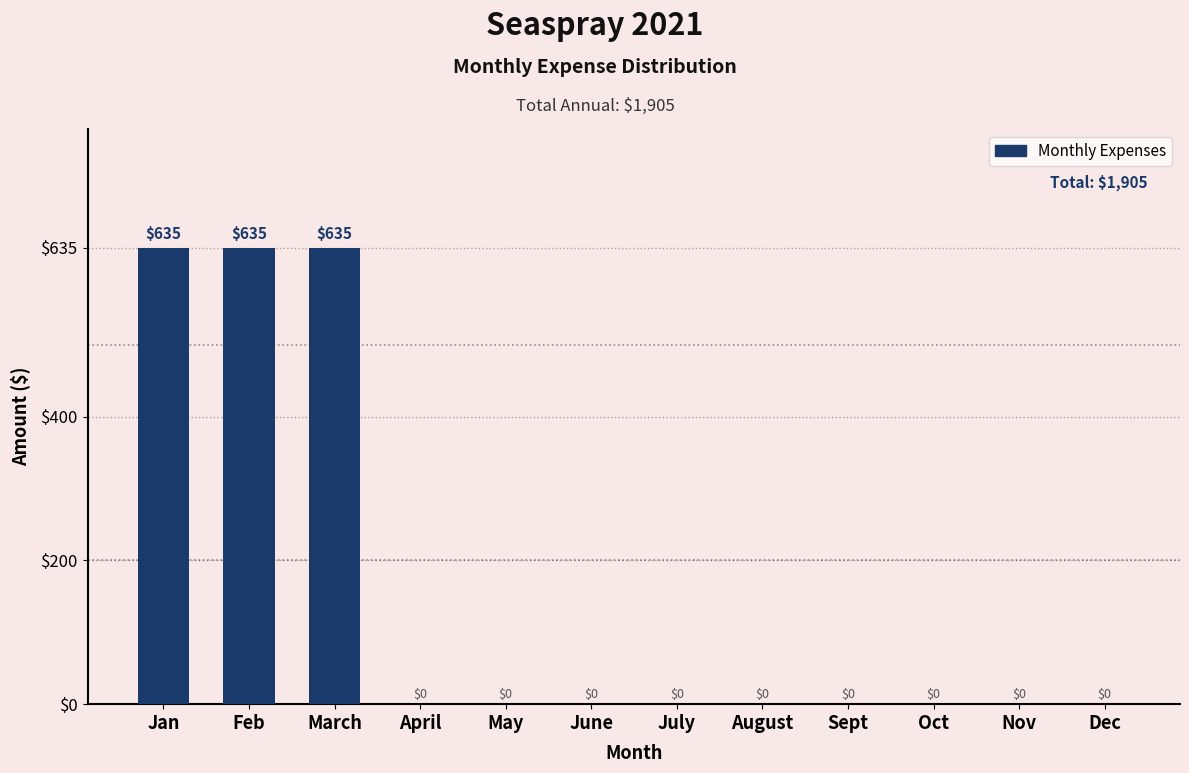

Reading left to right, list all the values displayed in this chart.

Jan=635	Feb=635	March=635	April=0	May=0	June=0	July=0	August=0	Sept=0	Oct=0	Nov=0	Dec=0